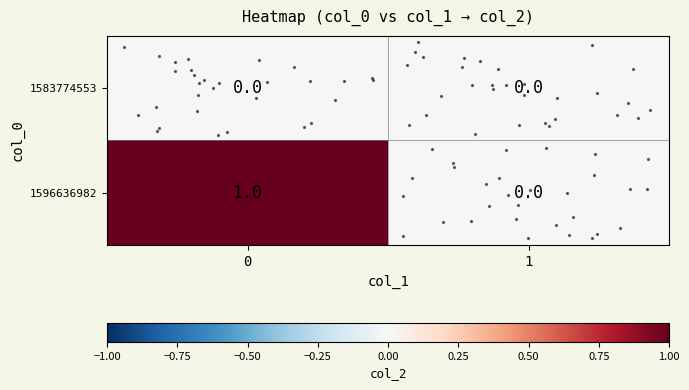

Reading left to right, transcribe all the data shown in this chart.

row_0: 0=0	1=0
row_1: 0=1	1=0